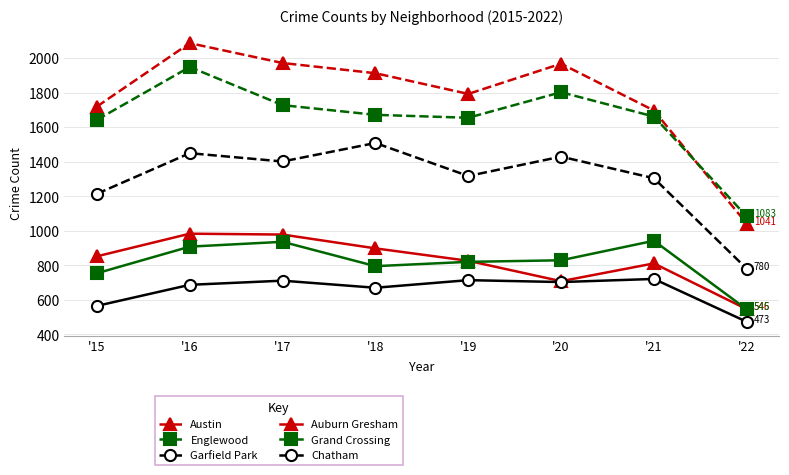

What are all the series names shown in the legend?

Austin, Englewood, Garfield Park, Auburn Gresham, Grand Crossing, Chatham